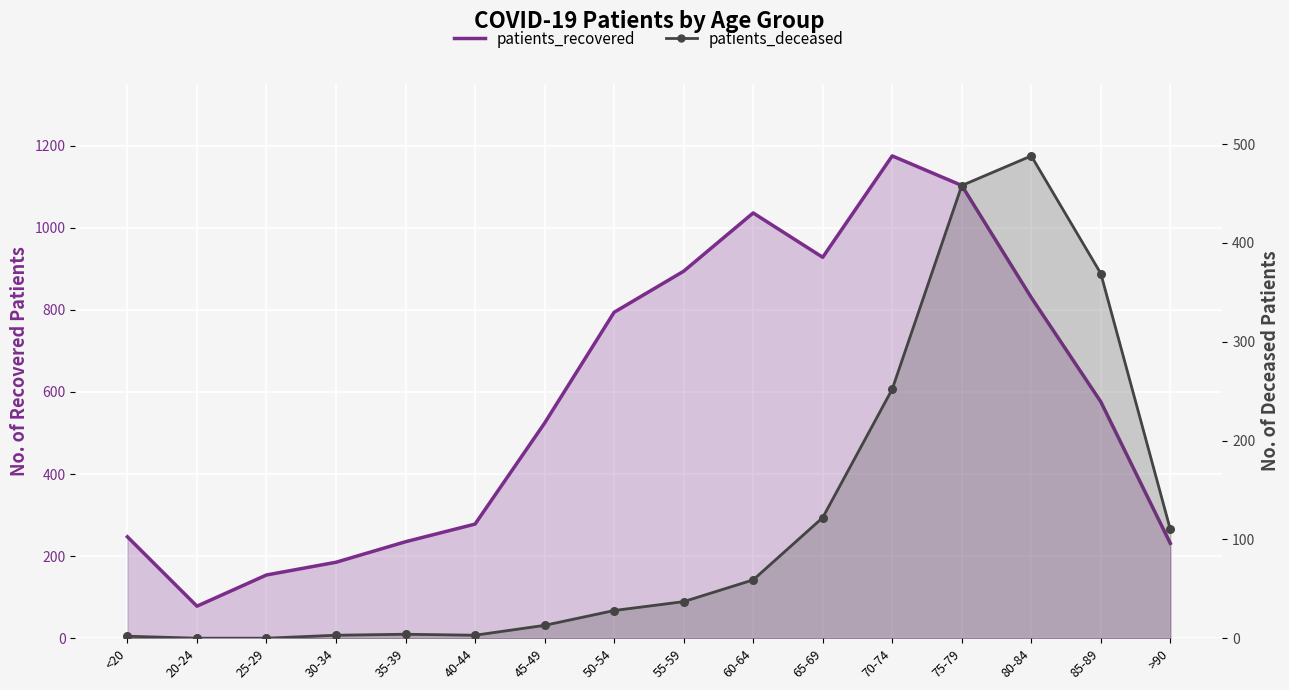

Which series has the largest total across all categories?

patients_recovered